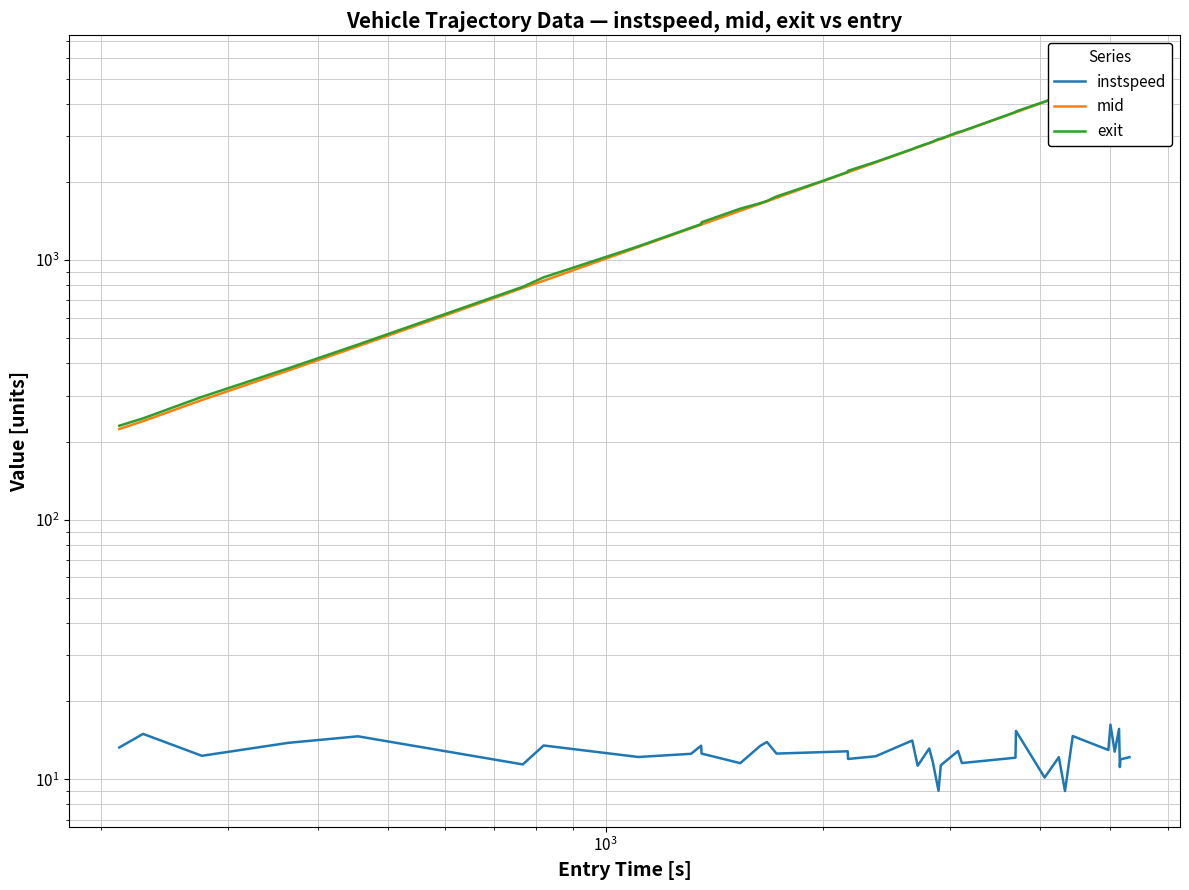

Which series has the largest total across all categories?

exit